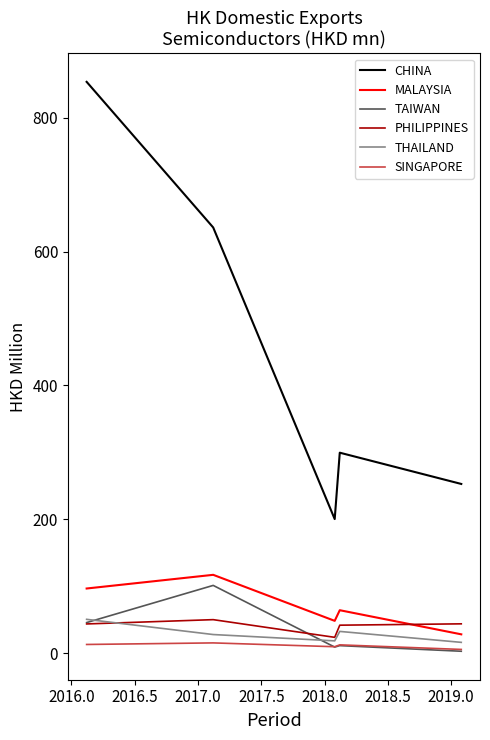

What is the sum of all MALAYSIA values?

354.1